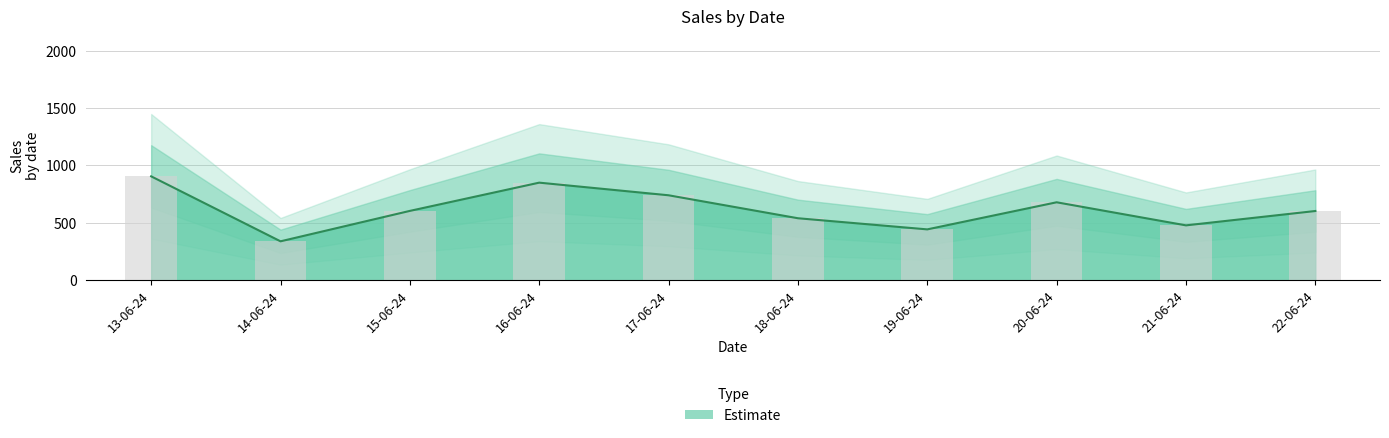

Reading left to right, what are all the values shown in this chart?

905	339	604	850	740	540	443	679	478	603